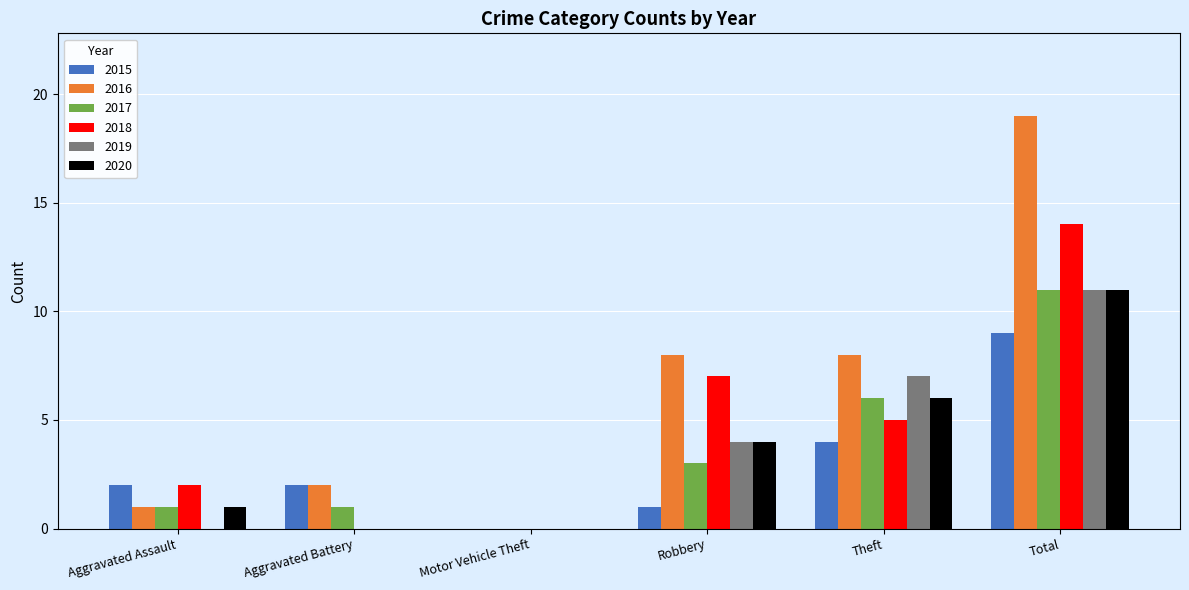

What is the difference between the 2015 values at Motor Vehicle Theft and Total?

9